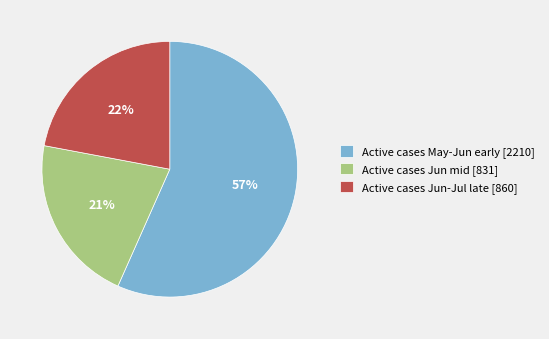

How many segments does this pie chart have?

3